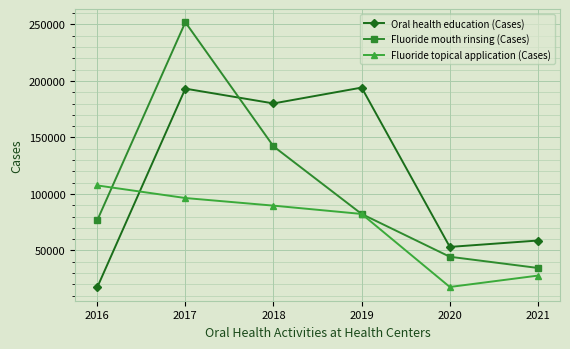

What is the maximum value shown in the chart?

251949